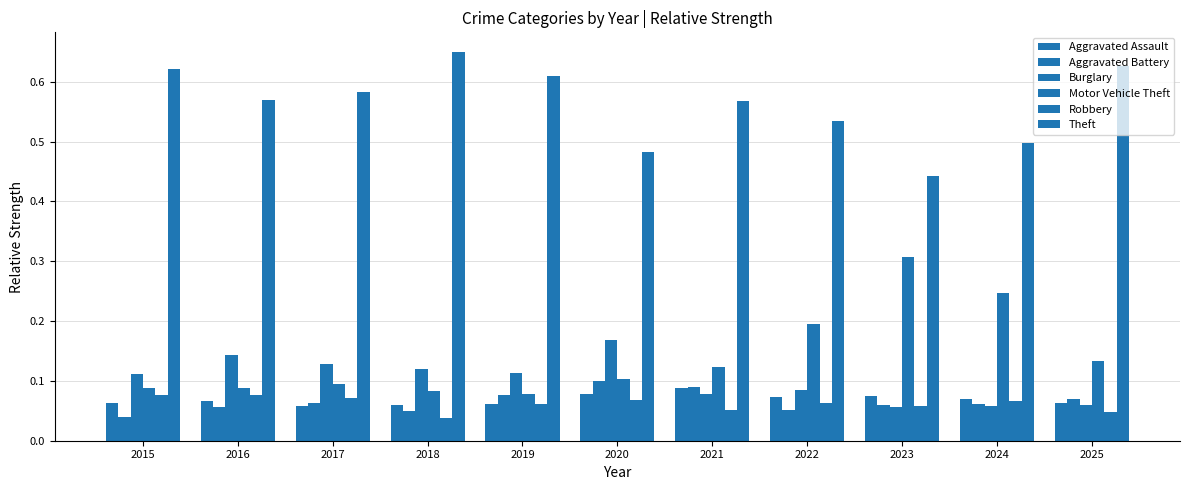

The value of Aggravated Battery at 2017 is 0.1. True or false?

True